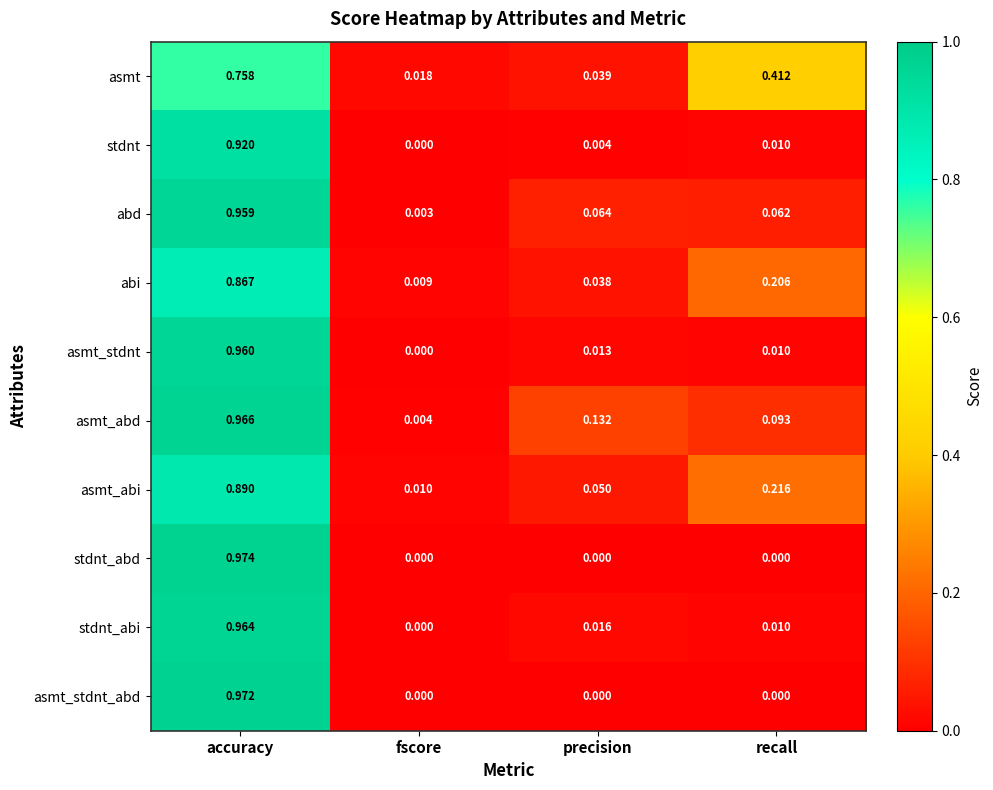

At which label is stdnt_abi closest to 0?

fscore